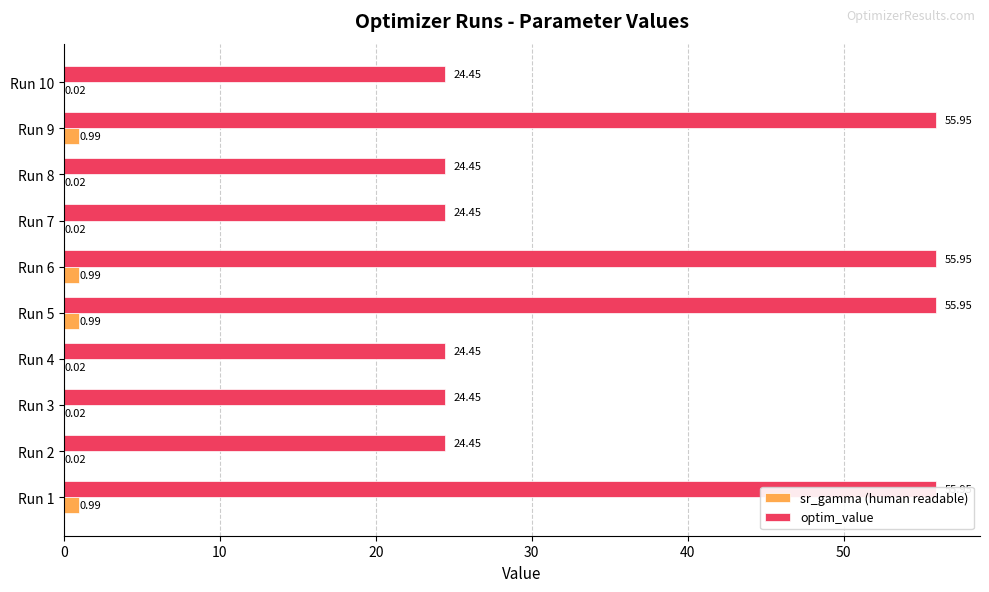

Between Run 1 and Run 4, which series saw the biggest shift?

optim_value